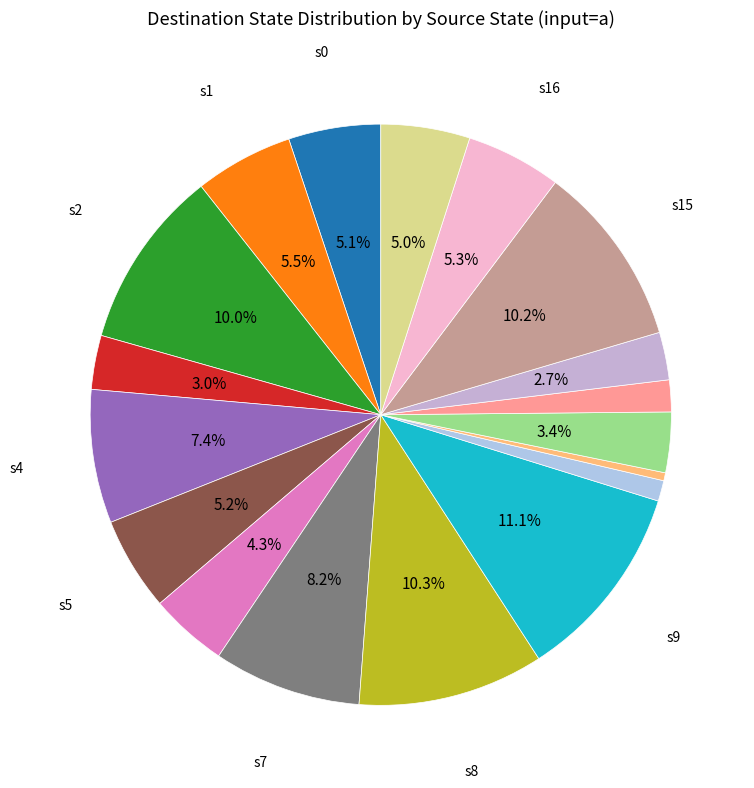

How many segments does this pie chart have?

18